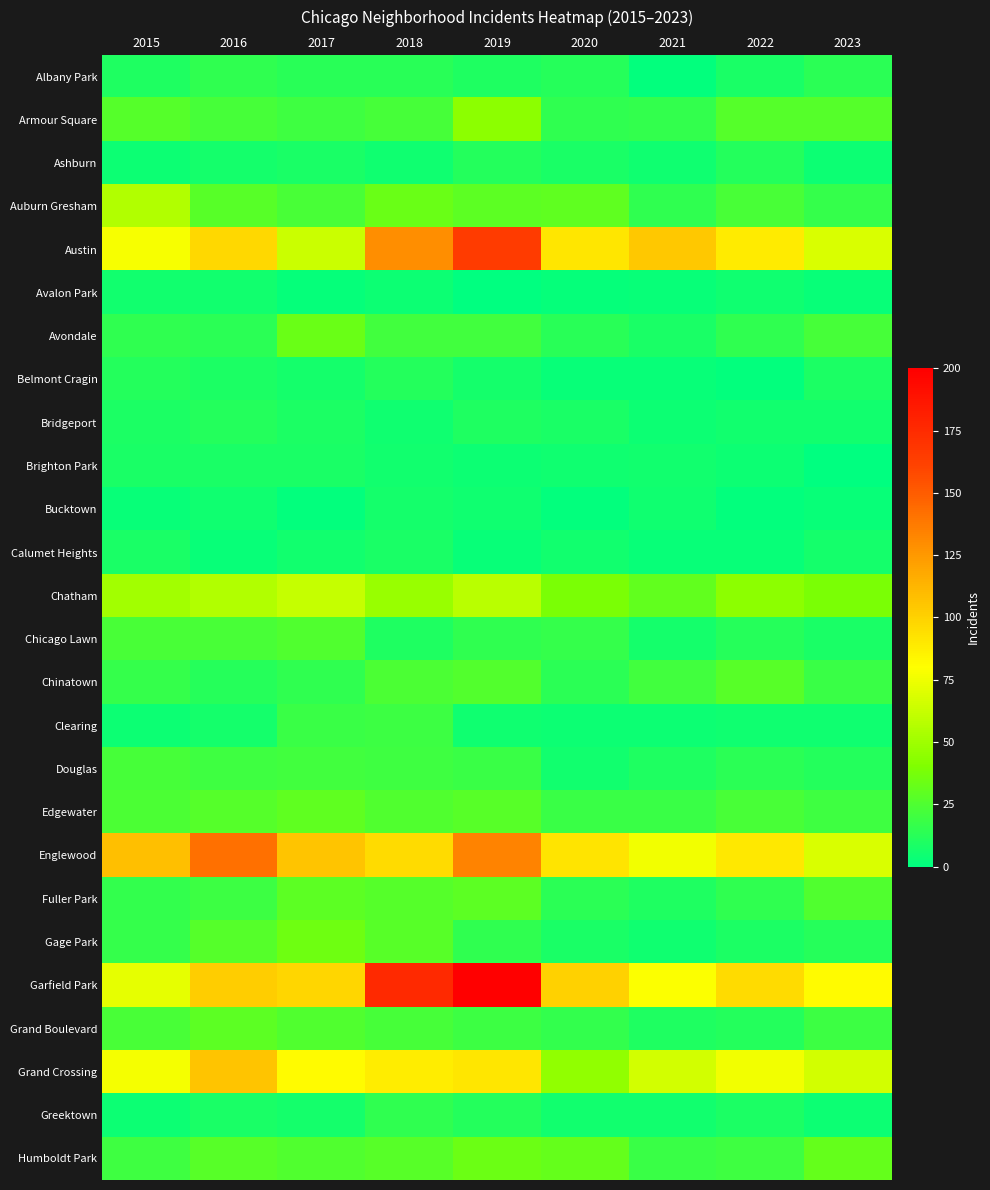

Reading left to right, what are all the values shown in this chart?

Albany Park: 2015=10	2016=15	2017=13	2018=13	2019=10	2020=12	2021=1	2022=8	2023=14
Armour Square: 2015=27	2016=22	2017=20	2018=22	2019=44	2020=15	2021=16	2022=27	2023=27
Ashburn: 2015=4	2016=7	2017=8	2018=5	2019=11	2020=8	2021=5	2022=11	2023=4
Auburn Gresham: 2015=56	2016=28	2017=23	2018=33	2019=29	2020=30	2021=15	2022=23	2023=17
Austin: 2015=78	2016=97	2017=64	2018=129	2019=165	2020=91	2021=104	2022=89	2023=68
Avalon Park: 2015=6	2016=6	2017=2	2018=4	2019=0	2020=2	2021=3	2022=5	2023=3
Avondale: 2015=15	2016=14	2017=33	2018=21	2019=21	2020=13	2021=8	2022=15	2023=22
Belmont Cragin: 2015=11	2016=9	2017=7	2018=11	2019=7	2020=3	2021=3	2022=1	2023=9
Bridgeport: 2015=9	2016=11	2017=9	2018=5	2019=10	2020=8	2021=4	2022=6	2023=6
Brighton Park: 2015=8	2016=8	2017=8	2018=6	2019=4	2020=5	2021=6	2022=4	2023=0
Bucktown: 2015=3	2016=5	2017=1	2018=7	2019=5	2020=1	2021=5	2022=1	2023=3
Calumet Heights: 2015=8	2016=3	2017=6	2018=8	2019=3	2020=6	2021=3	2022=3	2023=7
Chatham: 2015=51	2016=56	2017=62	2018=48	2019=58	2020=39	2021=31	2022=44	2023=39
Chicago Lawn: 2015=23	2016=23	2017=25	2018=10	2019=15	2020=17	2021=7	2022=12	2023=8
Chinatown: 2015=17	2016=12	2017=15	2018=24	2019=26	2020=14	2021=21	2022=28	2023=18
Clearing: 2015=4	2016=7	2017=18	2018=19	2019=5	2020=4	2021=4	2022=5	2023=5
Douglas: 2015=22	2016=20	2017=21	2018=20	2019=18	2020=6	2021=10	2022=14	2023=11
Edgewater: 2015=24	2016=27	2017=30	2018=25	2019=28	2020=18	2021=18	2022=23	2023=20
Englewood: 2015=108	2016=142	2017=106	2018=96	2019=134	2020=92	2021=76	2022=90	2023=68
Fuller Park: 2015=16	2016=19	2017=29	2018=27	2019=29	2020=14	2021=10	2022=15	2023=25
Gage Park: 2015=17	2016=27	2017=35	2018=28	2019=15	2020=8	2021=5	2022=9	2023=12
Garfield Park: 2015=72	2016=102	2017=98	2018=175	2019=200	2020=100	2021=79	2022=96	2023=82
Grand Boulevard: 2015=23	2016=29	2017=25	2018=22	2019=19	2020=16	2021=10	2022=11	2023=19
Grand Crossing: 2015=77	2016=106	2017=82	2018=88	2019=91	2020=46	2021=66	2022=76	2023=66
Greektown: 2015=4	2016=8	2017=7	2018=15	2019=11	2020=6	2021=6	2022=9	2023=4
Humboldt Park: 2015=20	2016=28	2017=25	2018=28	2019=34	2020=32	2021=18	2022=20	2023=32